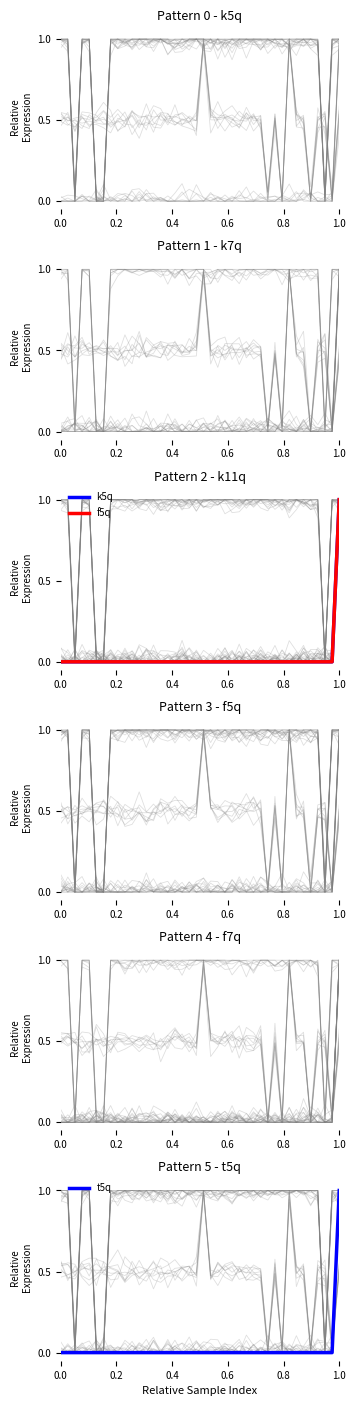

True or false: k5q has a value of 0 at 0.6.

True